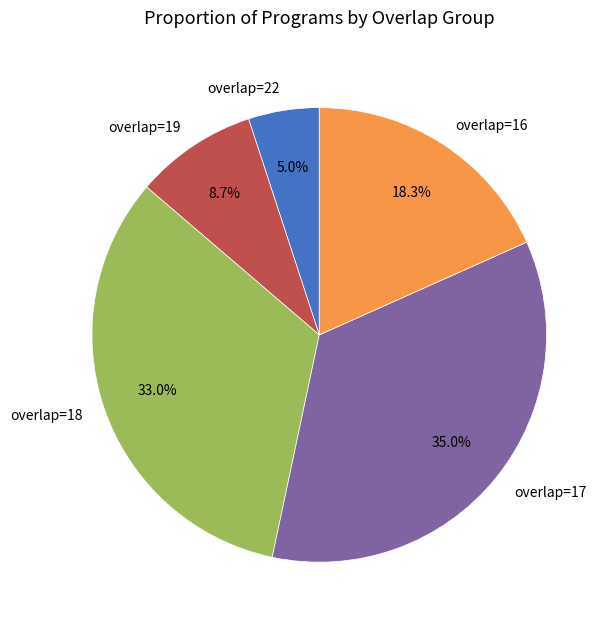

Combined, what portion of the pie is overlap=18 and overlap=17?

68.0%